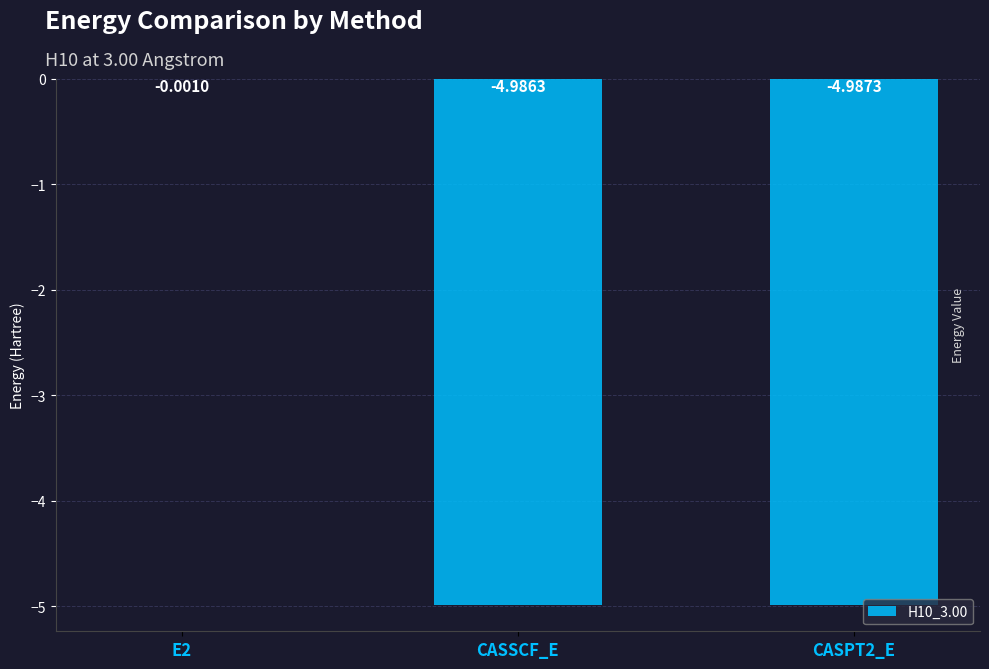

The value at CASSCF_E is -8.2. True or false?

False